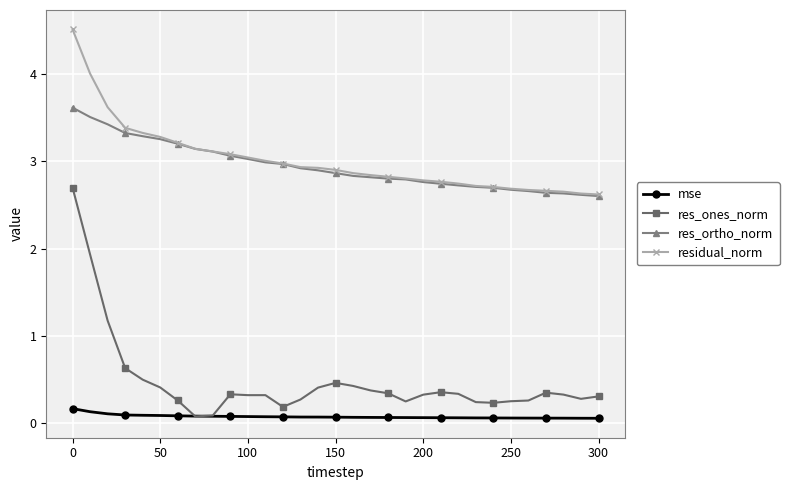

Which series has the largest range (max minus min)?

res_ones_norm